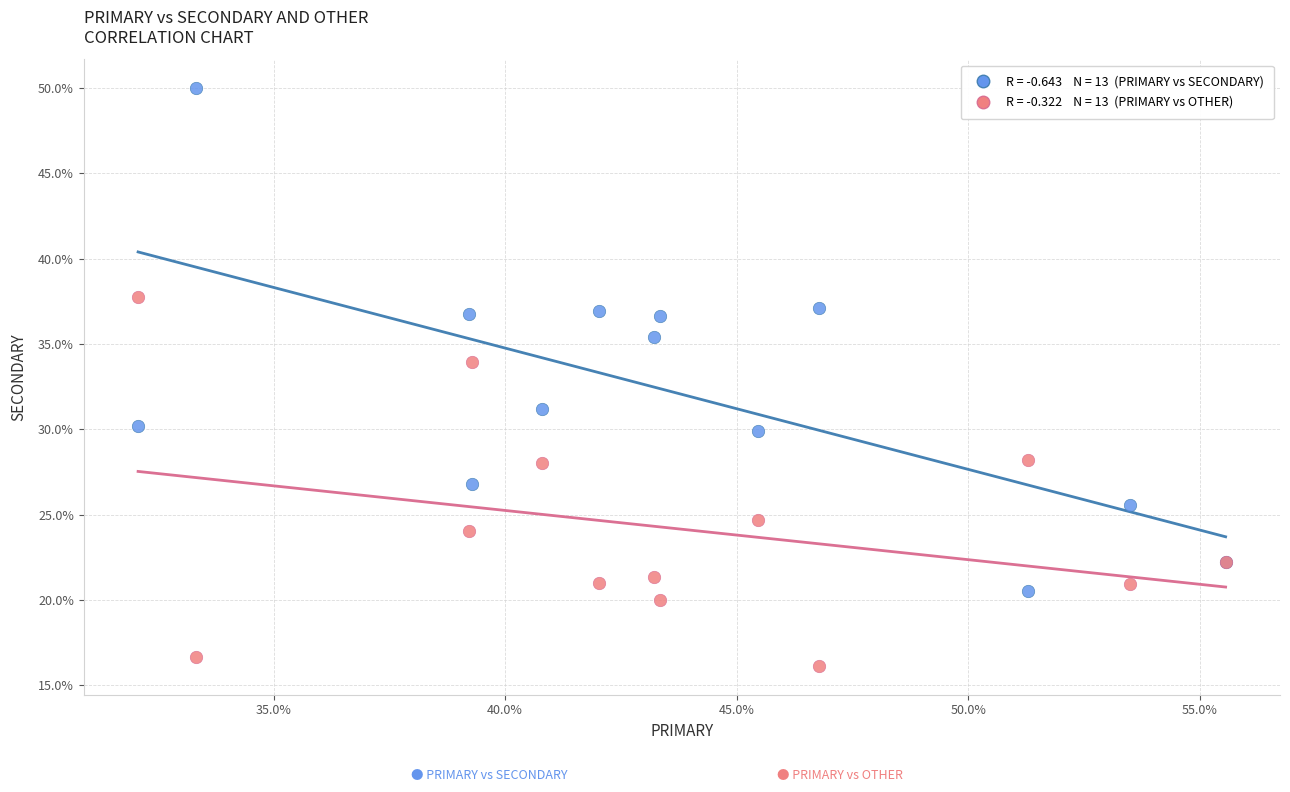

Across all series, what Y value is closest to 33?

33.9